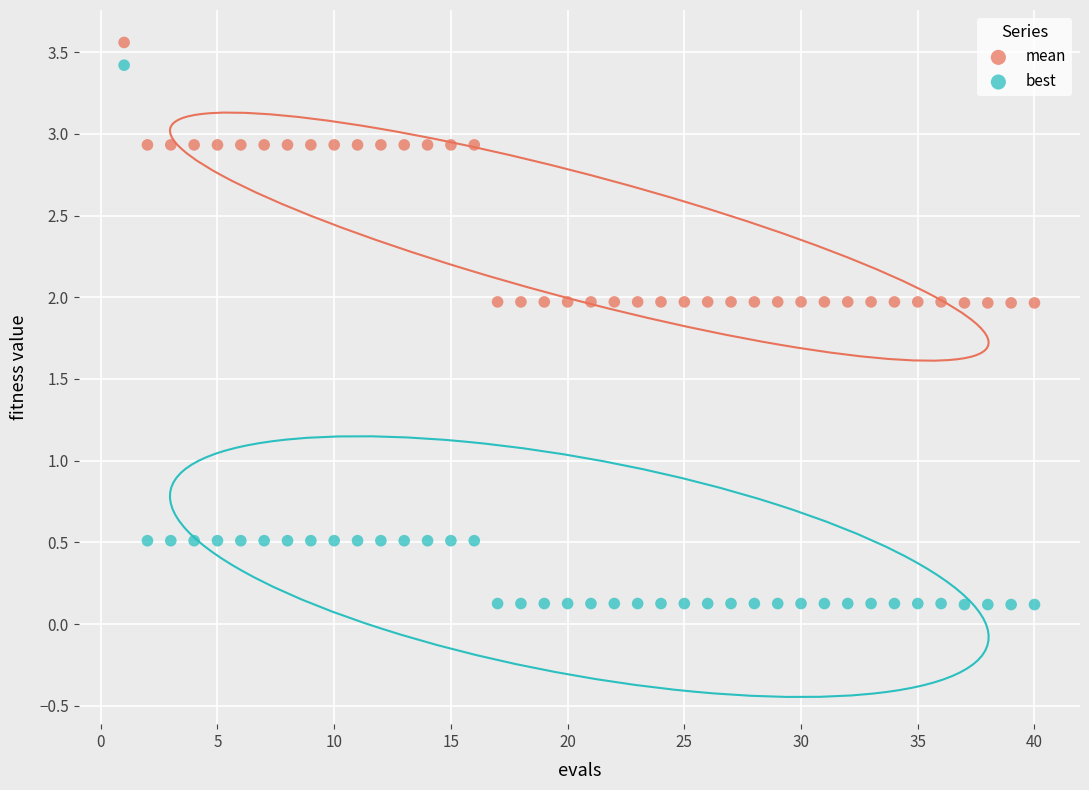

Across all data points, what is the range of X values (max minus min)?

39.0